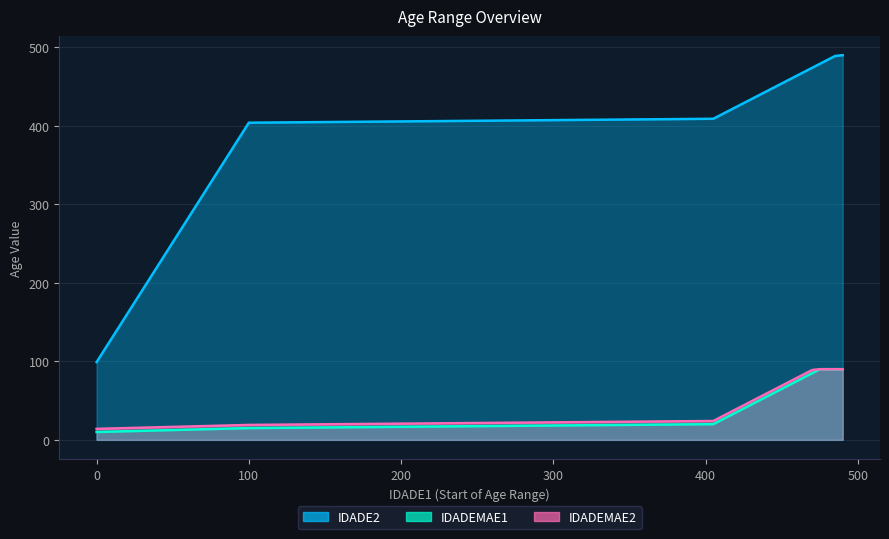

At how many categories does at least one series exceed 54?

20